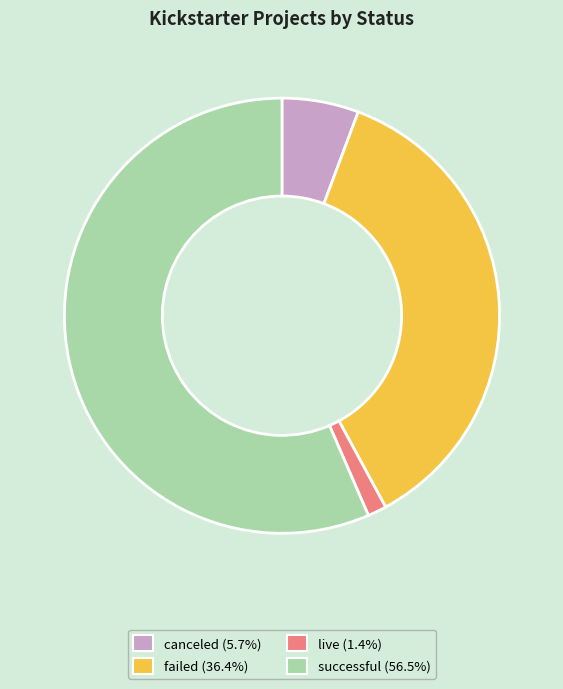

Rank the categories by value from lowest to highest.

live, canceled, failed, successful